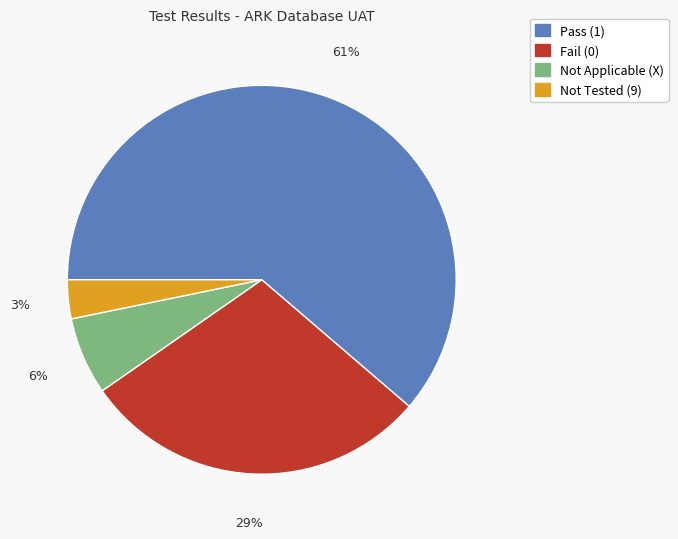

Is Pass (1) the majority of the pie?

Yes